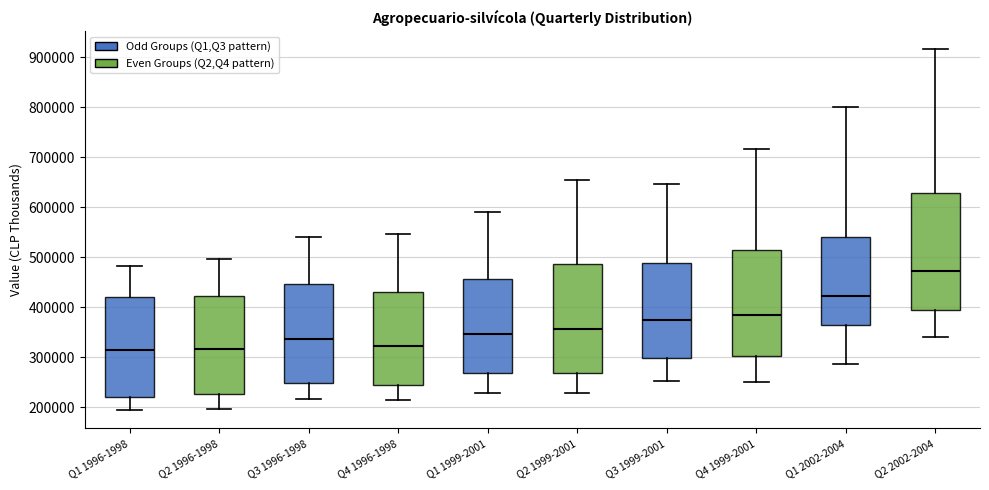

Reading left to right, read every box against the y-axis: the position of its median line, the range the box covers, and the ends of its whiskers. The values are not printed on the chart, so give them approximately, as read against the axis.

Q1 1996-1998: median 310000, box 220000 to 420000, whiskers 190000 to 480000
Q2 1996-1998: median 320000, box 230000 to 420000, whiskers 200000 to 500000
Q3 1996-1998: median 340000, box 250000 to 450000, whiskers 220000 to 540000
Q4 1996-1998: median 320000, box 250000 to 430000, whiskers 210000 to 550000
Q1 1999-2001: median 350000, box 270000 to 460000, whiskers 230000 to 590000
Q2 1999-2001: median 360000, box 270000 to 490000, whiskers 230000 to 660000
Q3 1999-2001: median 370000, box 300000 to 490000, whiskers 250000 to 650000
Q4 1999-2001: median 380000, box 300000 to 520000, whiskers 250000 to 720000
Q1 2002-2004: median 420000, box 370000 to 540000, whiskers 290000 to 800000
Q2 2002-2004: median 470000, box 390000 to 630000, whiskers 340000 to 920000